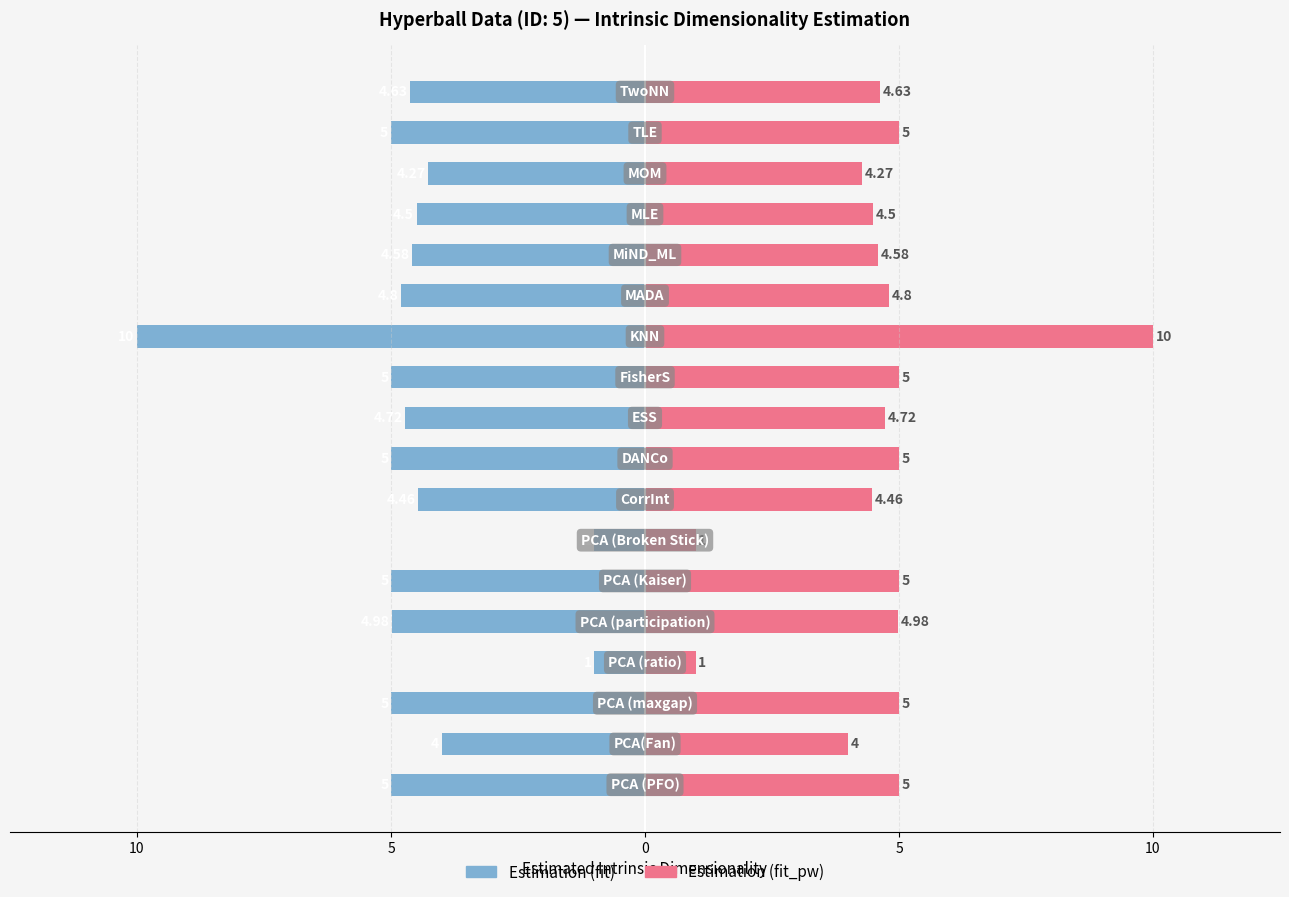

The value of Estimation (fit_pw) at 10 is 3.1. True or false?

False